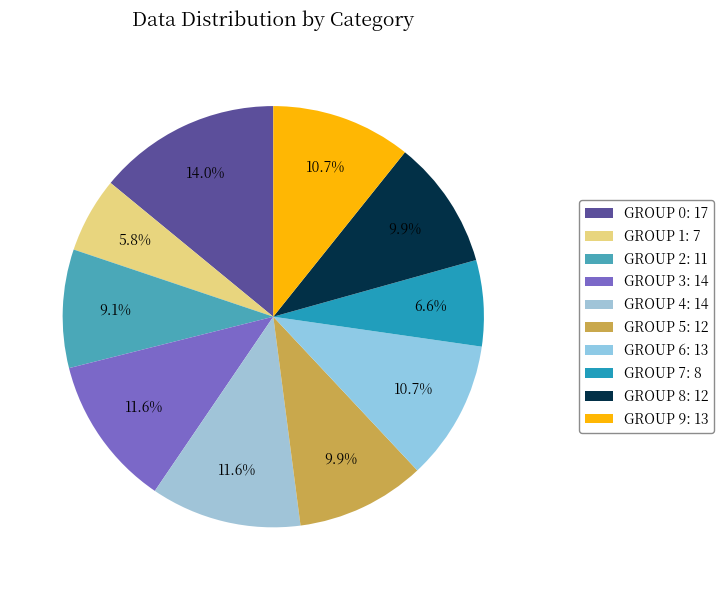

Is there any slice that represents more than half of the pie?

No